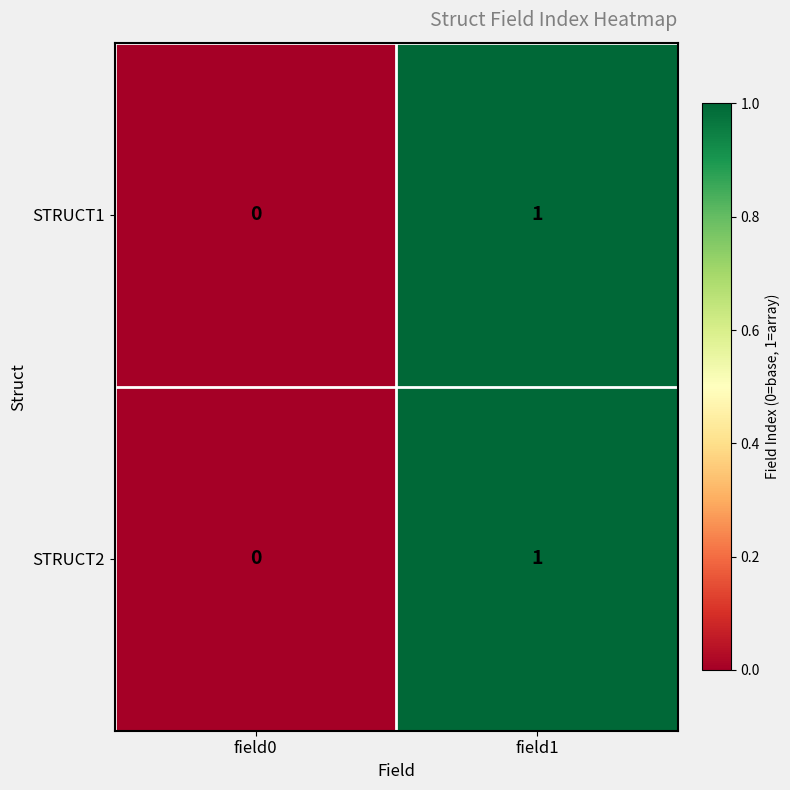

Rank the categories by STRUCT1 value from highest to lowest.

field1, field0